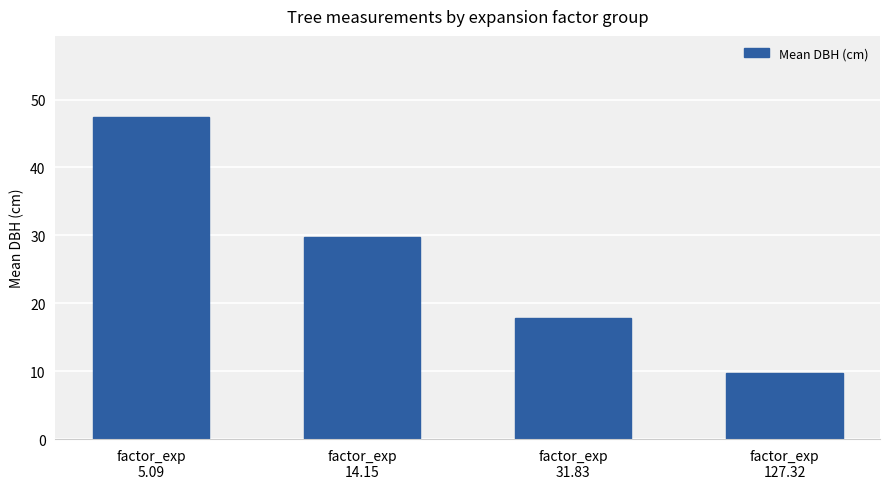

Which has a higher value, factor_exp
14.15 or factor_exp
5.09?

factor_exp
5.09